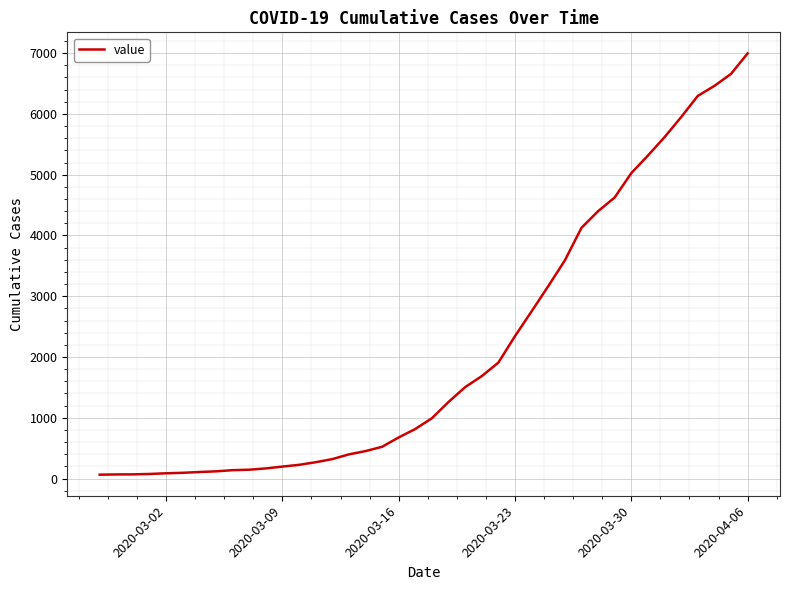

What is the maximum value shown in the chart?

6995